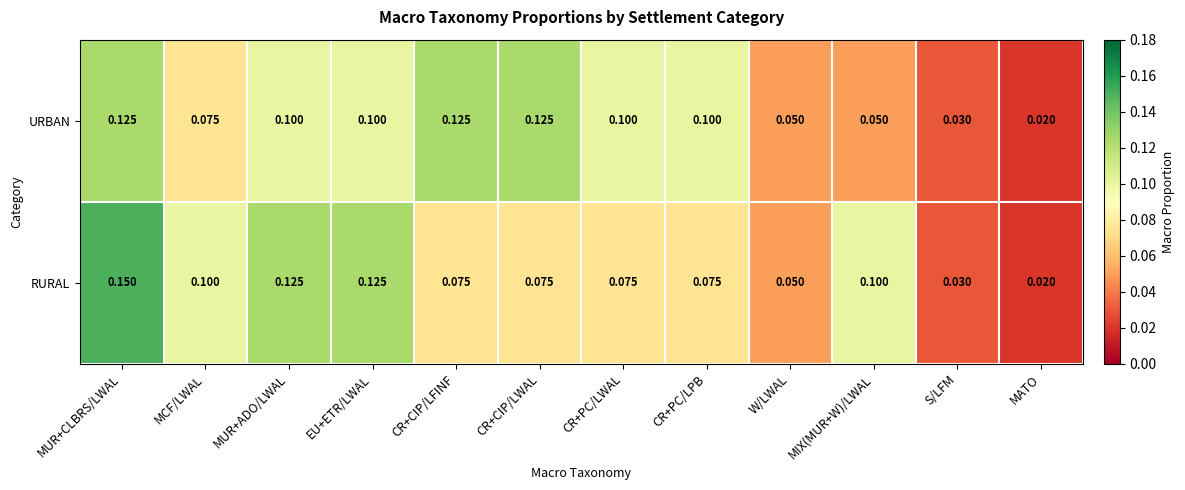

At how many categories does at least one series exceed 0?

12